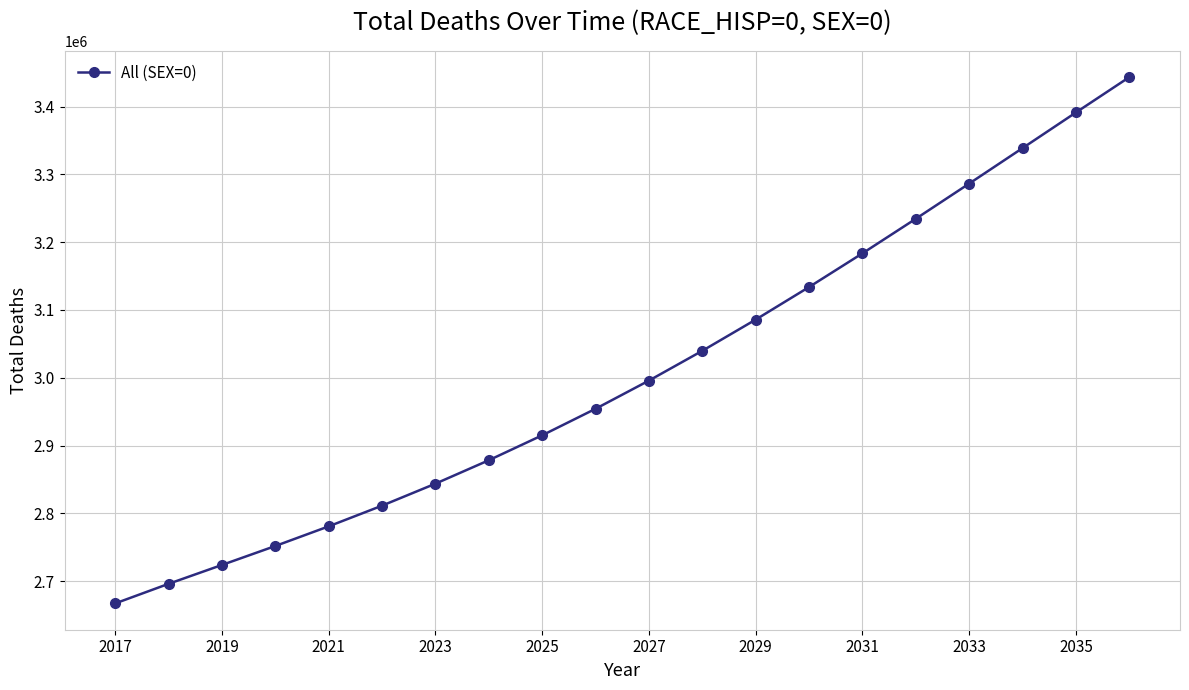

What is the smallest value displayed?

2667093